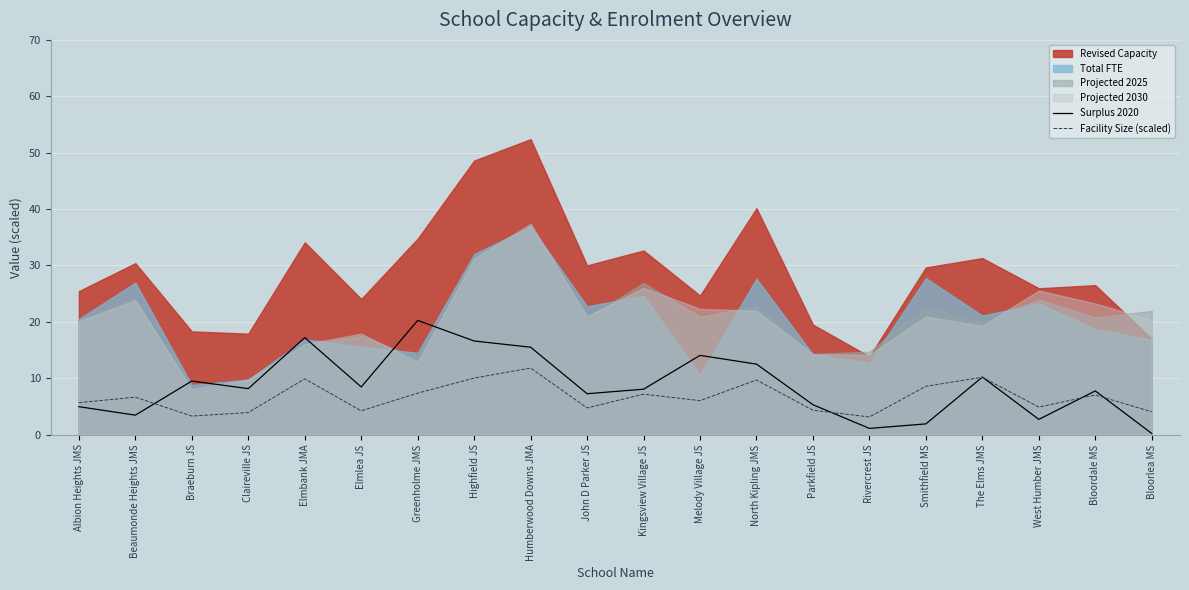

Is the value of Facility Size (scaled) at Elmbank JMA greater than the value of Surplus 2020 at Bloordale MS?

Yes